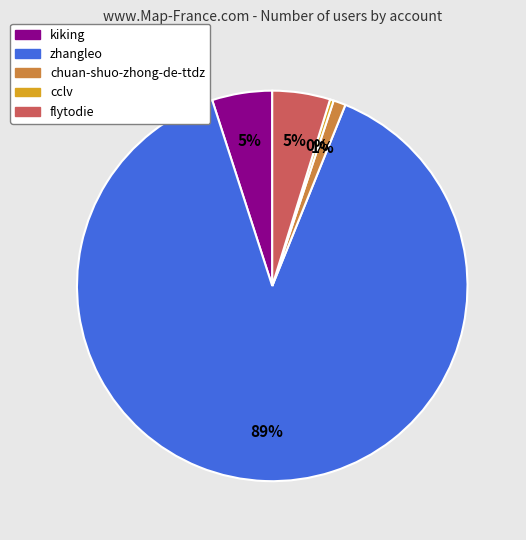

Which slice represents more than half of the pie?

zhangleo